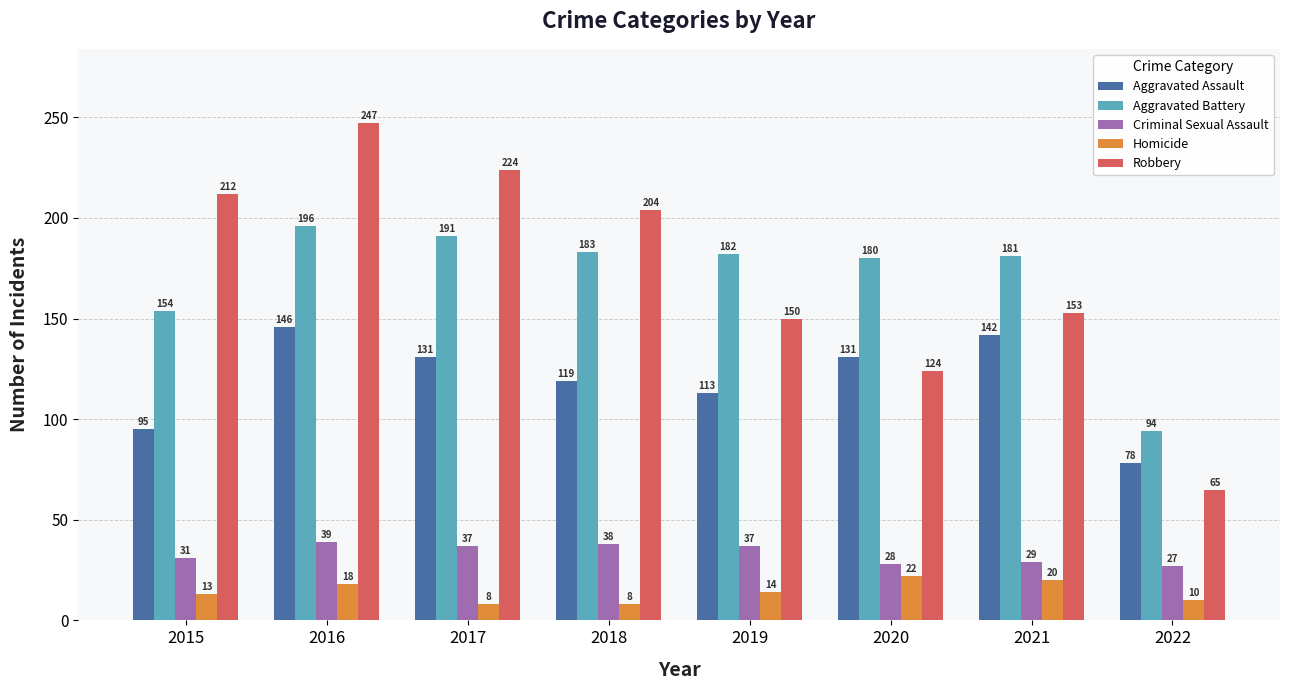

What is the sum of all Robbery values?

1379